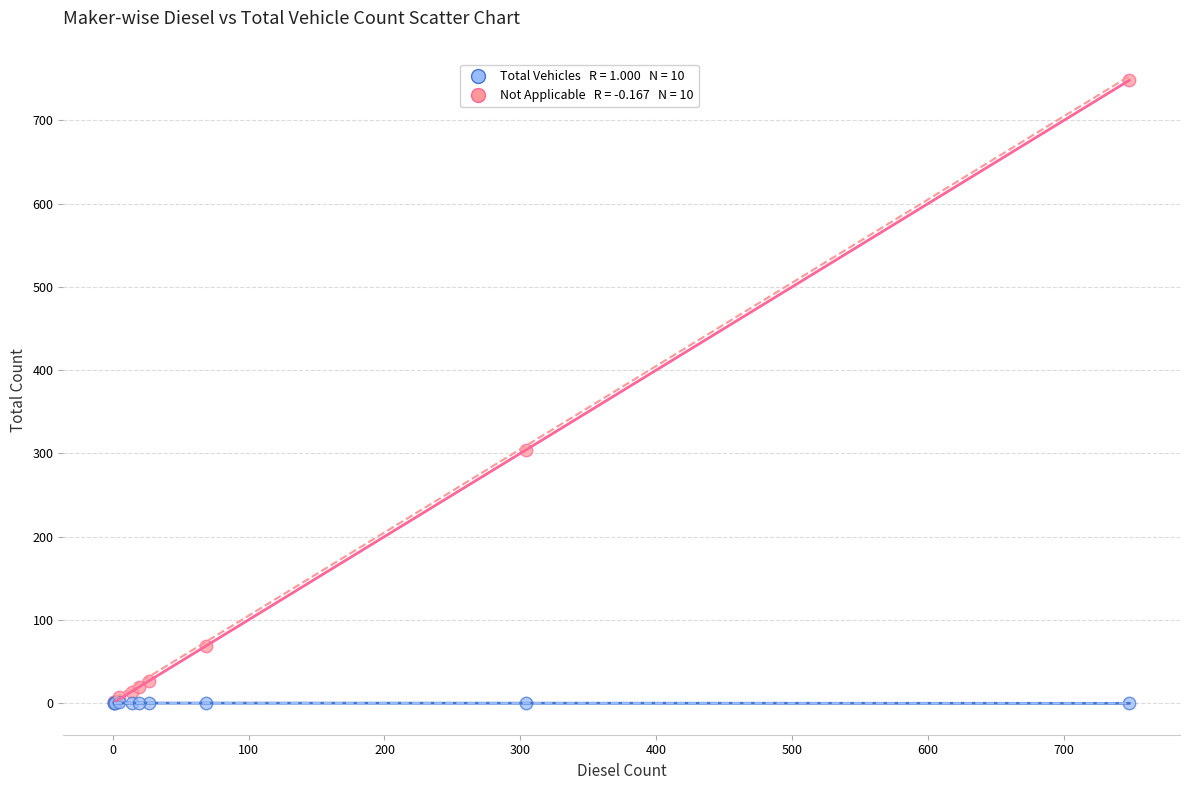

Across all series, what Y value is closest to 374?

304